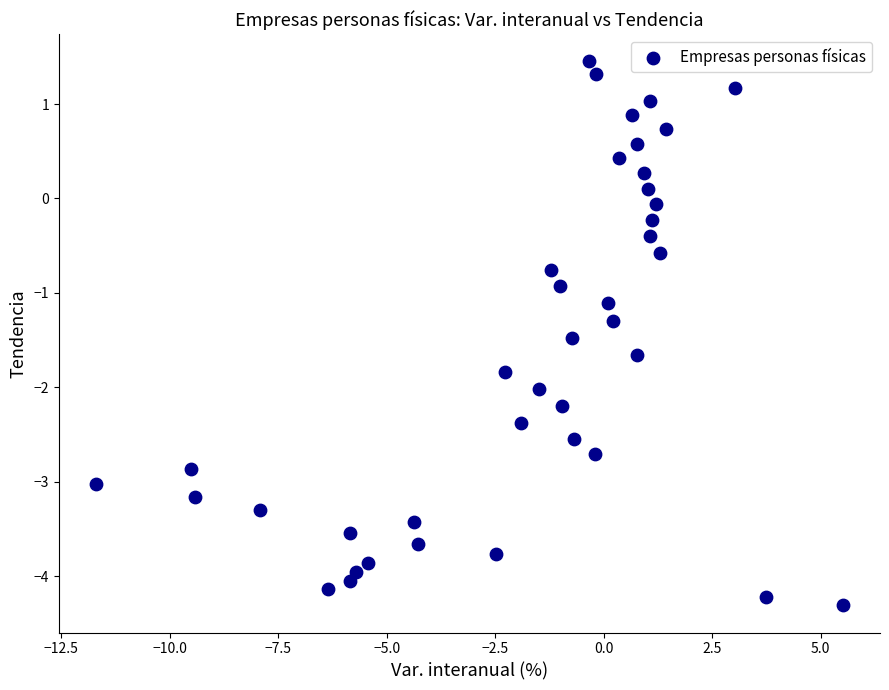

What is the range of X values (max minus min)?

17.2